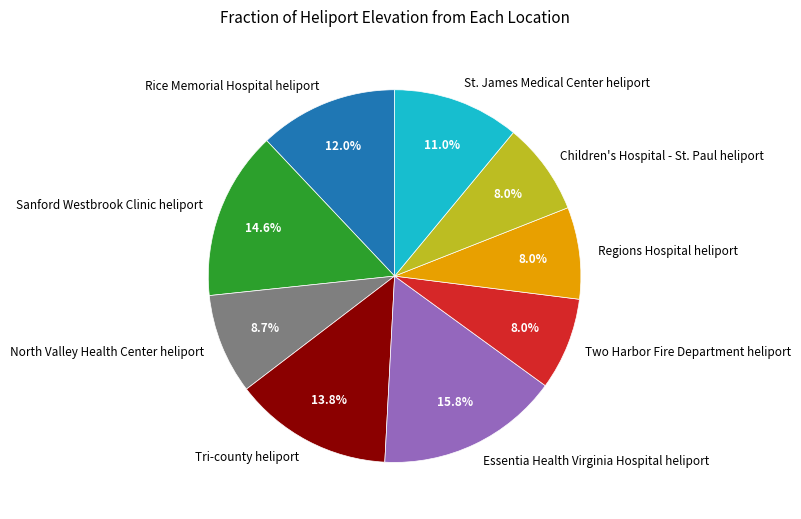

Which has a higher value, Tri-county heliport or Children's Hospital - St. Paul heliport?

Tri-county heliport